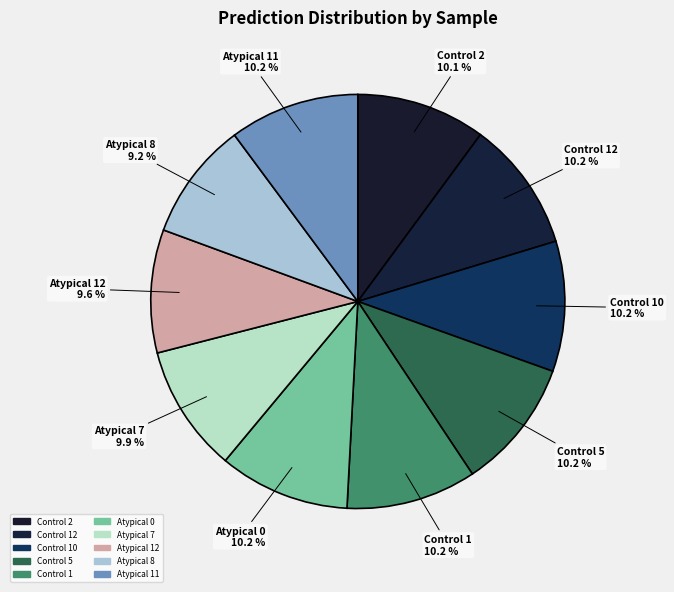

Combined, do Atypical 11 and Atypical 12 account for over 50%?

No